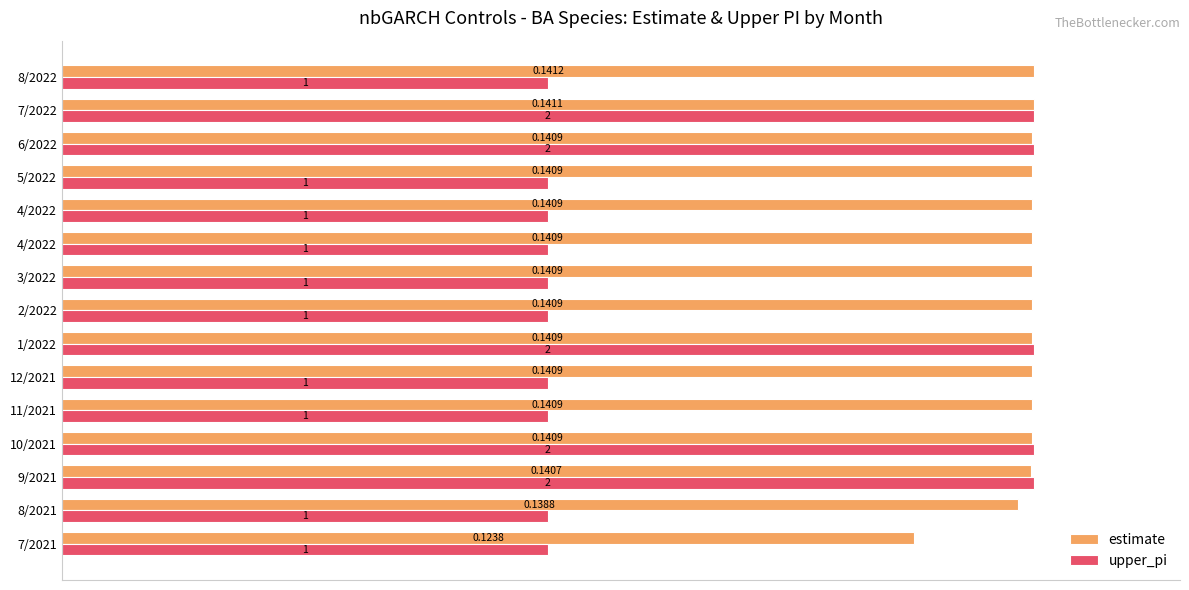

What are all the series names shown in the legend?

estimate, upper_pi